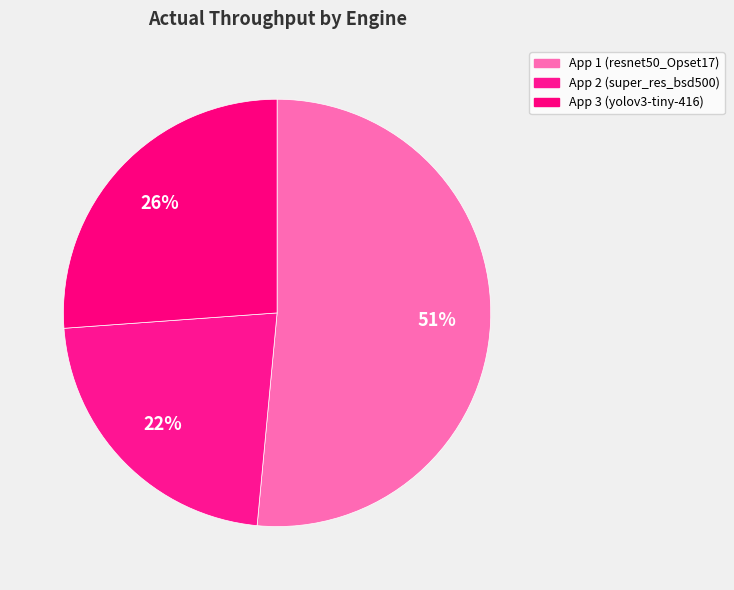

Rank the categories by value from highest to lowest.

App 1 (resnet50_Opset17), App 3 (yolov3-tiny-416-bs1), App 2 (super_resolution_bsd500-bs1)